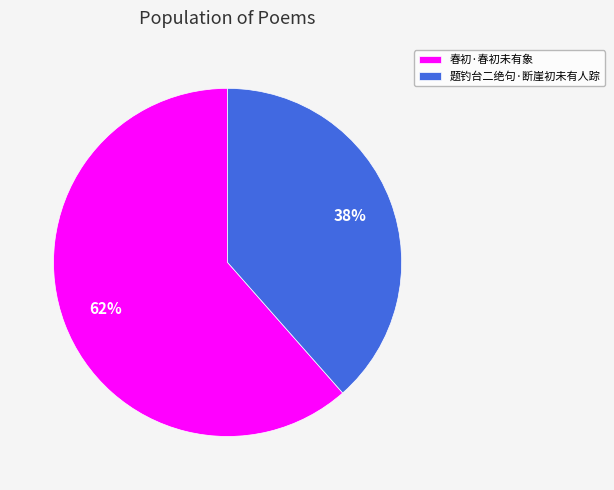

Which slice is the smallest?

题钓台二绝句·断崖初未有人踪